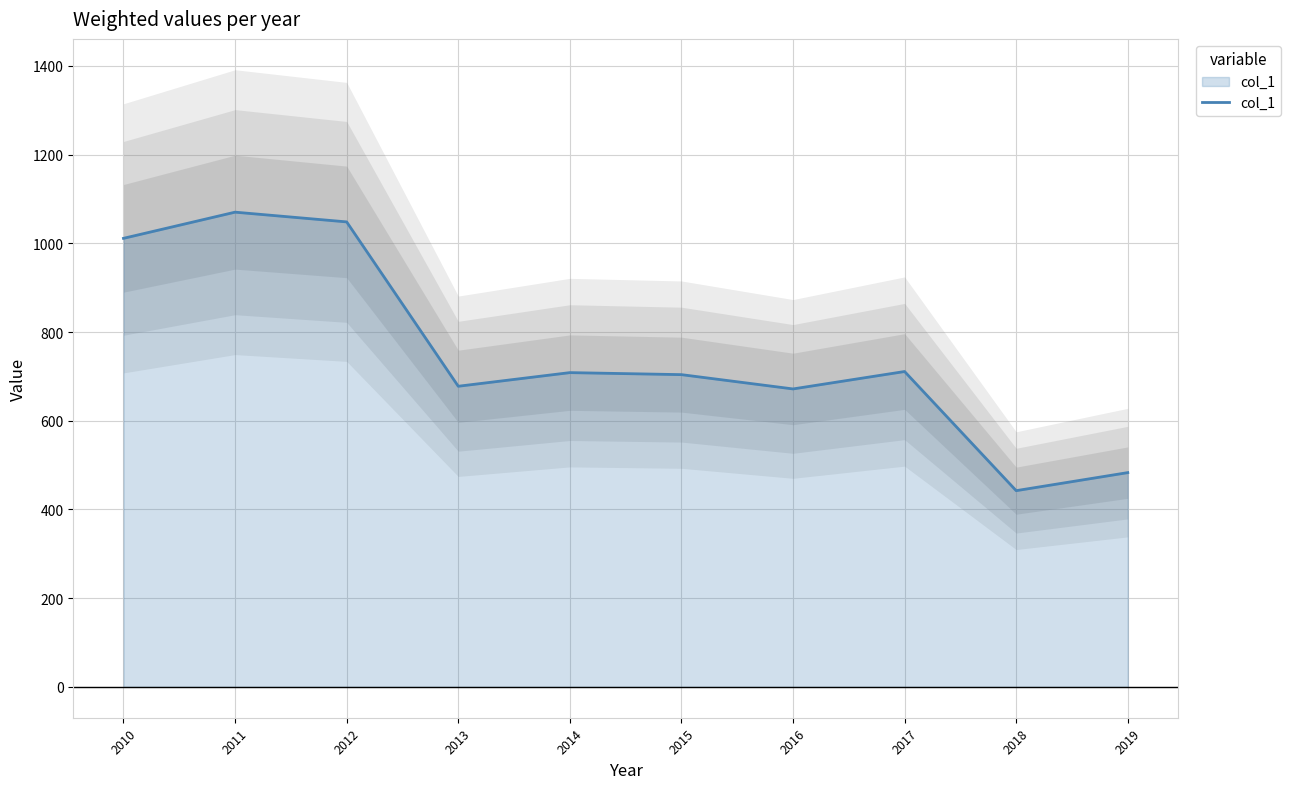

What is the change in value from 2012 to 2015?

-344.4